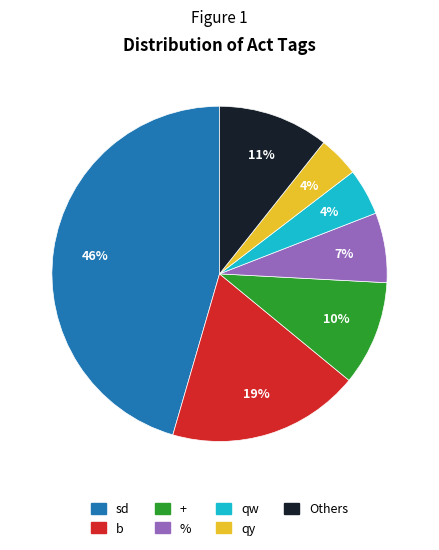

Does any single category account for the majority?

No